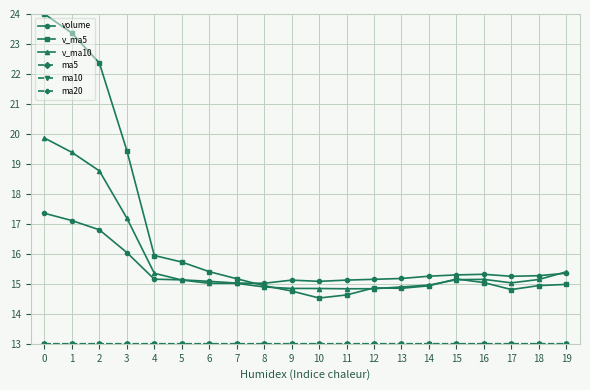

What is the spread (max minus min) of values at 5?

2.7